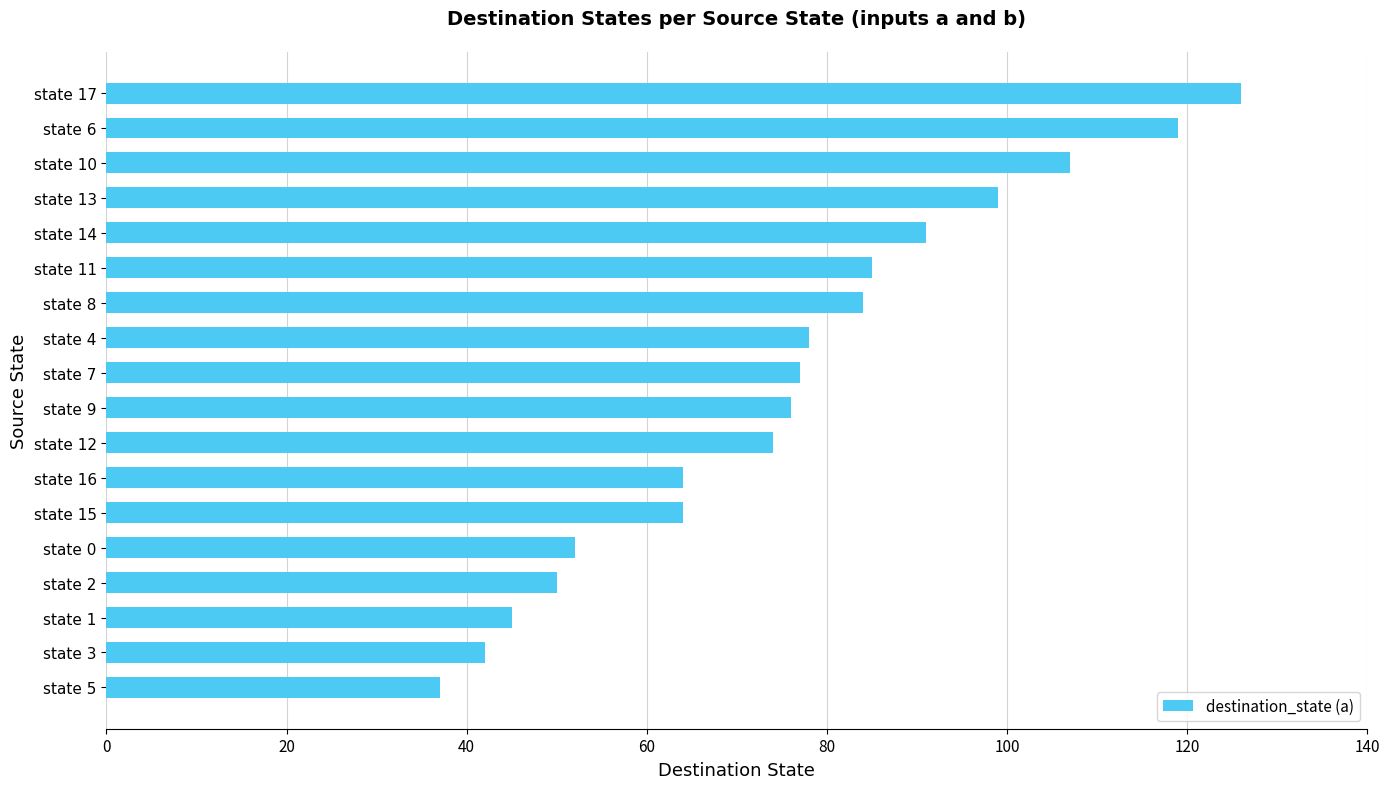

What is the sum of all values?

1370